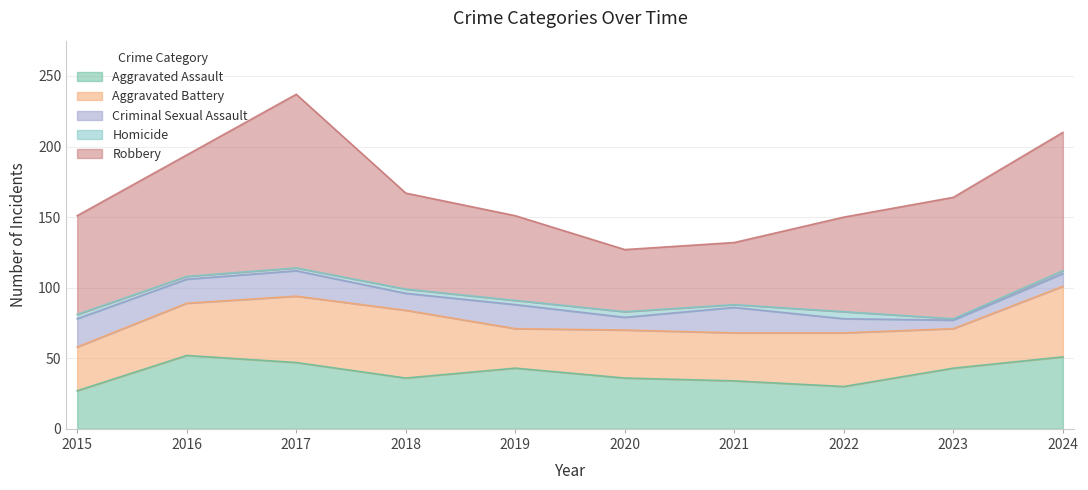

Between 2017 and 2024, which series saw the biggest shift?

Robbery